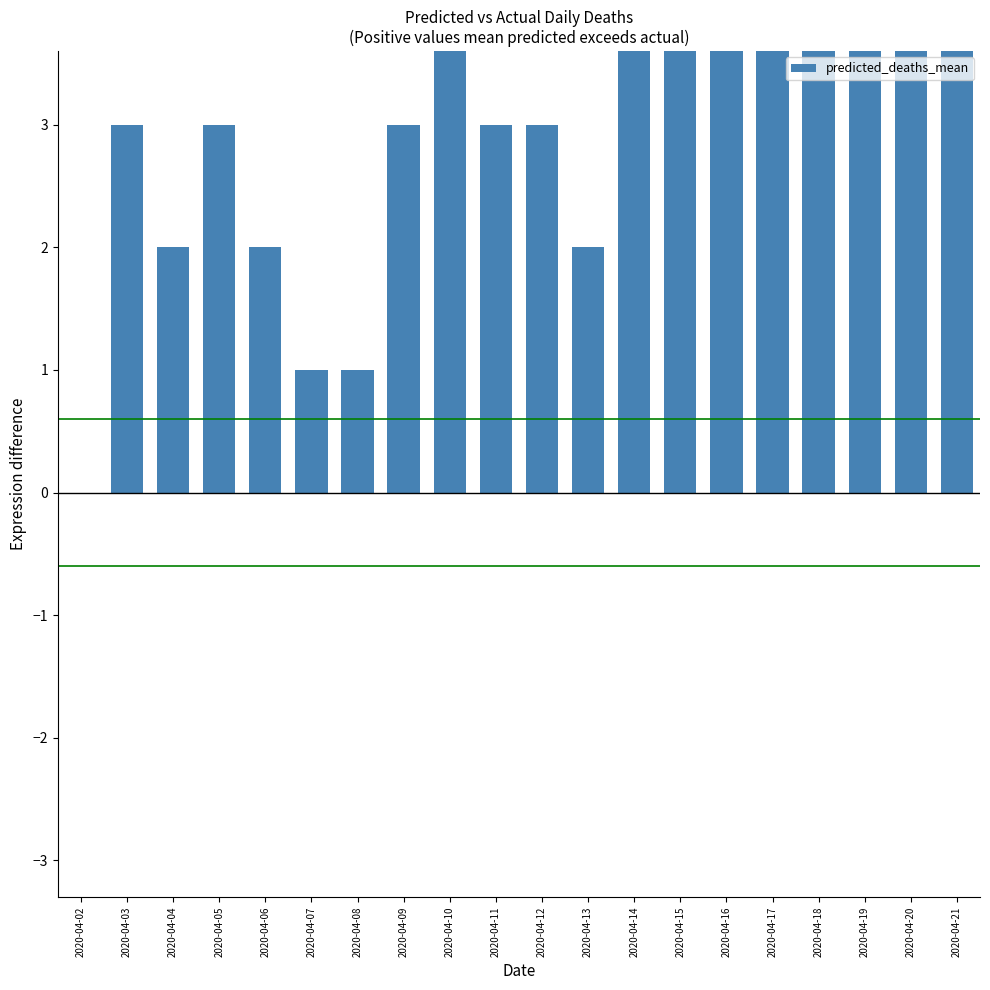

How many values are between 2 and 5?

14